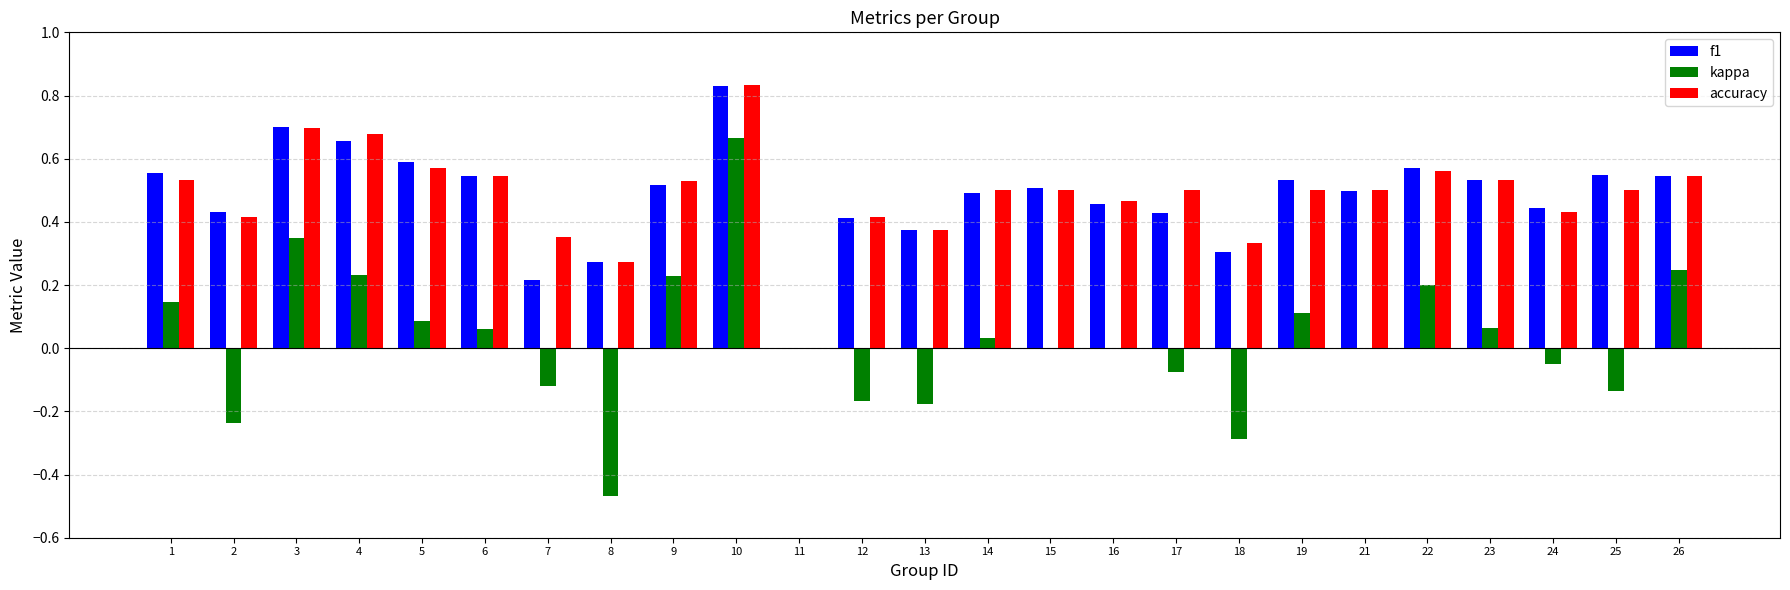

At which label is f1 closest to 0?

11